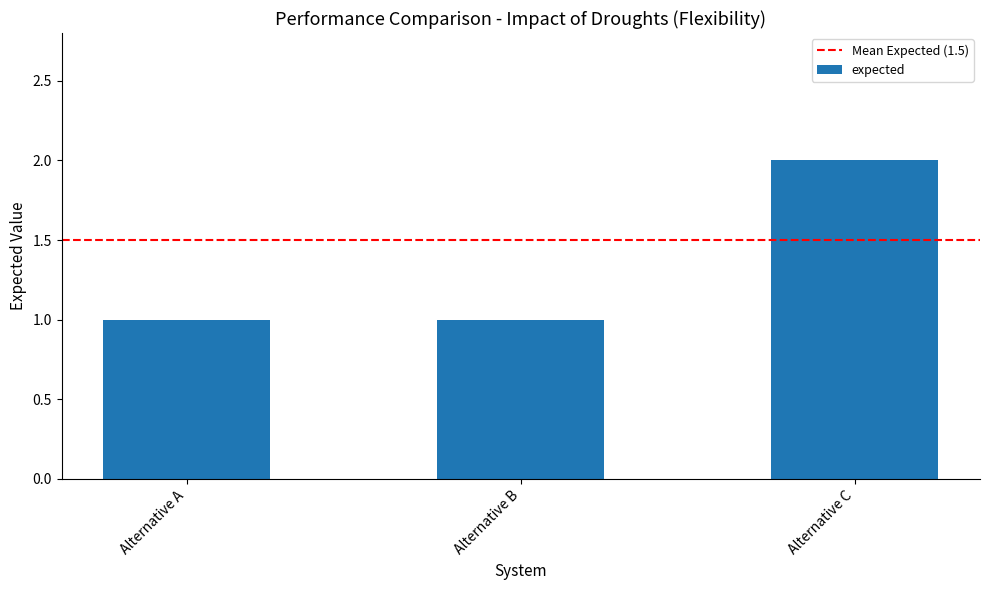

At which category does the chart reach its peak across all series?

Alternative C